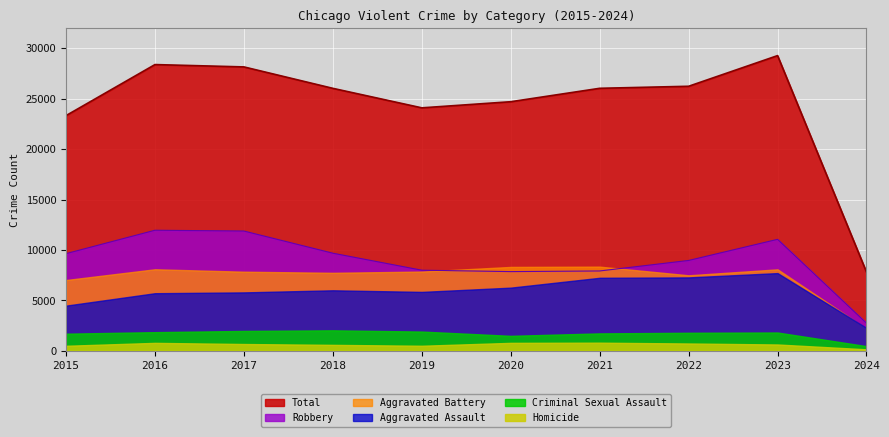

Rank the series at 2023 from lowest to highest value.

Homicide, Criminal Sexual Assault, Aggravated Assault, Aggravated Battery, Robbery, Total